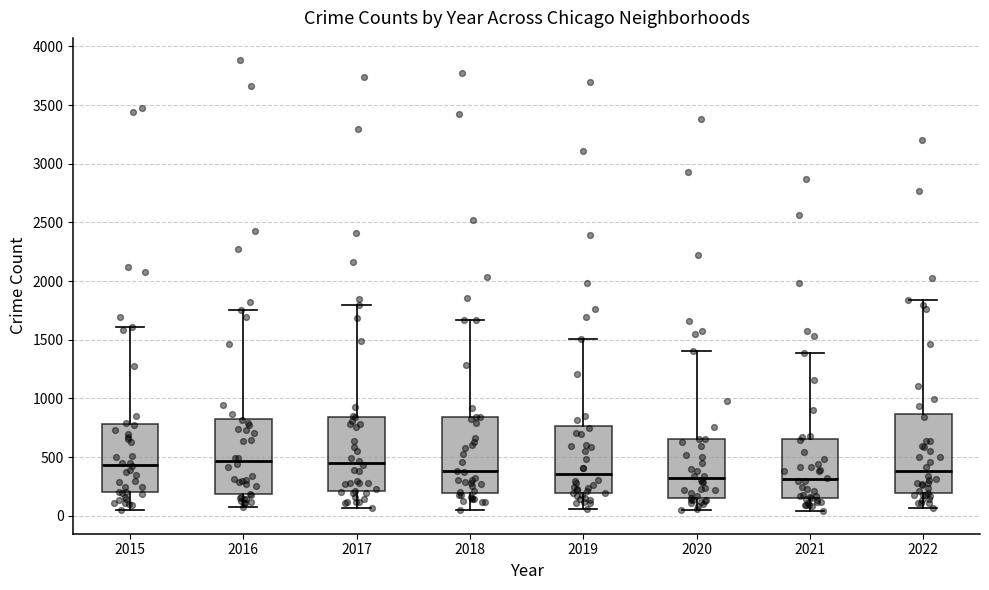

Reading left to right, transcribe this box plot: for each box, give where its median line is, the range the box spans, and where its two whiskers end, as read against the y-axis. The values are not printed on the chart, so give them approximately, as read against the axis.

2015: median 450, box 200 to 800, whiskers 50 to 1600
2016: median 450, box 200 to 850, whiskers 100 to 1750
2017: median 450, box 200 to 850, whiskers 50 to 1800
2018: median 400, box 200 to 850, whiskers 50 to 1650
2019: median 350, box 200 to 750, whiskers 50 to 1500
2020: median 300, box 150 to 650, whiskers 50 to 1400
2021: median 300, box 150 to 650, whiskers 50 to 1400
2022: median 400, box 200 to 850, whiskers 50 to 1850